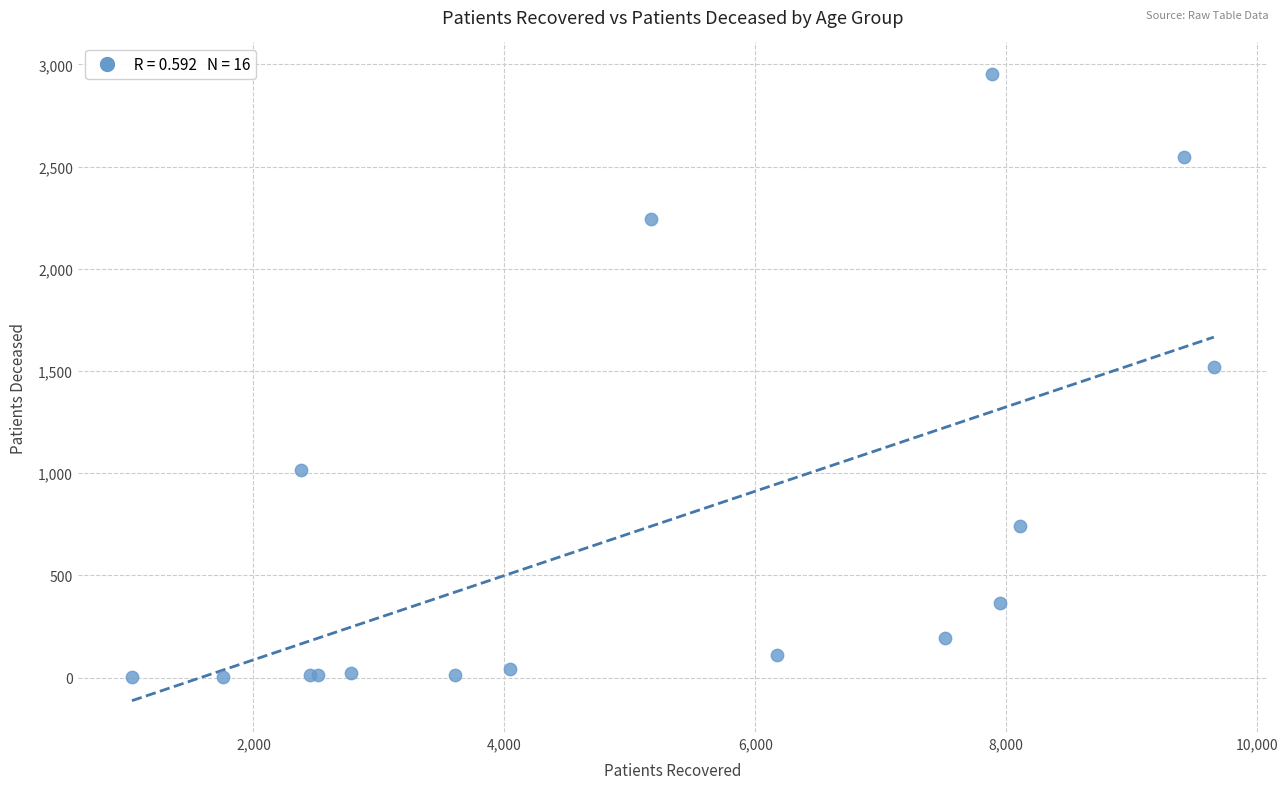

What Y value in the scatter plot is closest to 1478?

1518